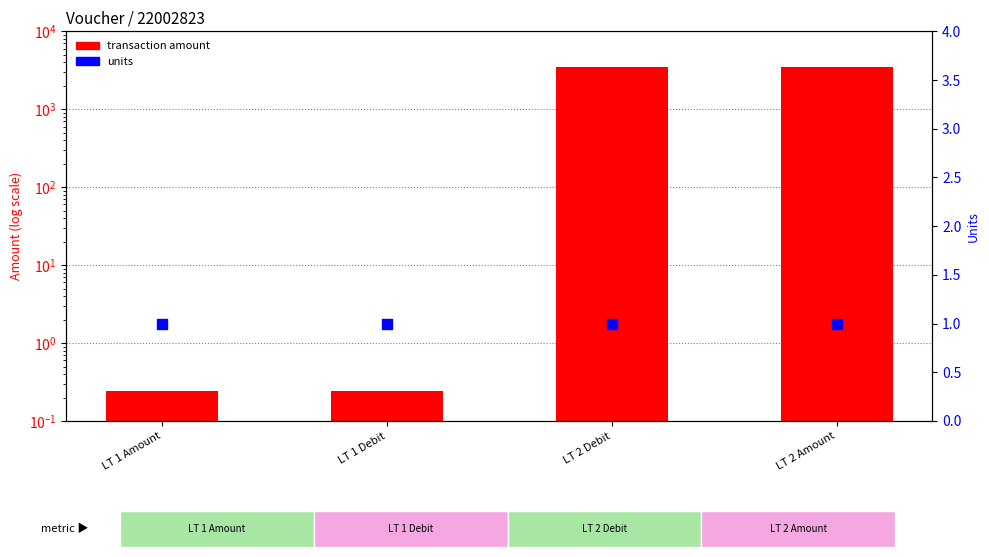

Which series has the largest total across all categories?

transaction amount